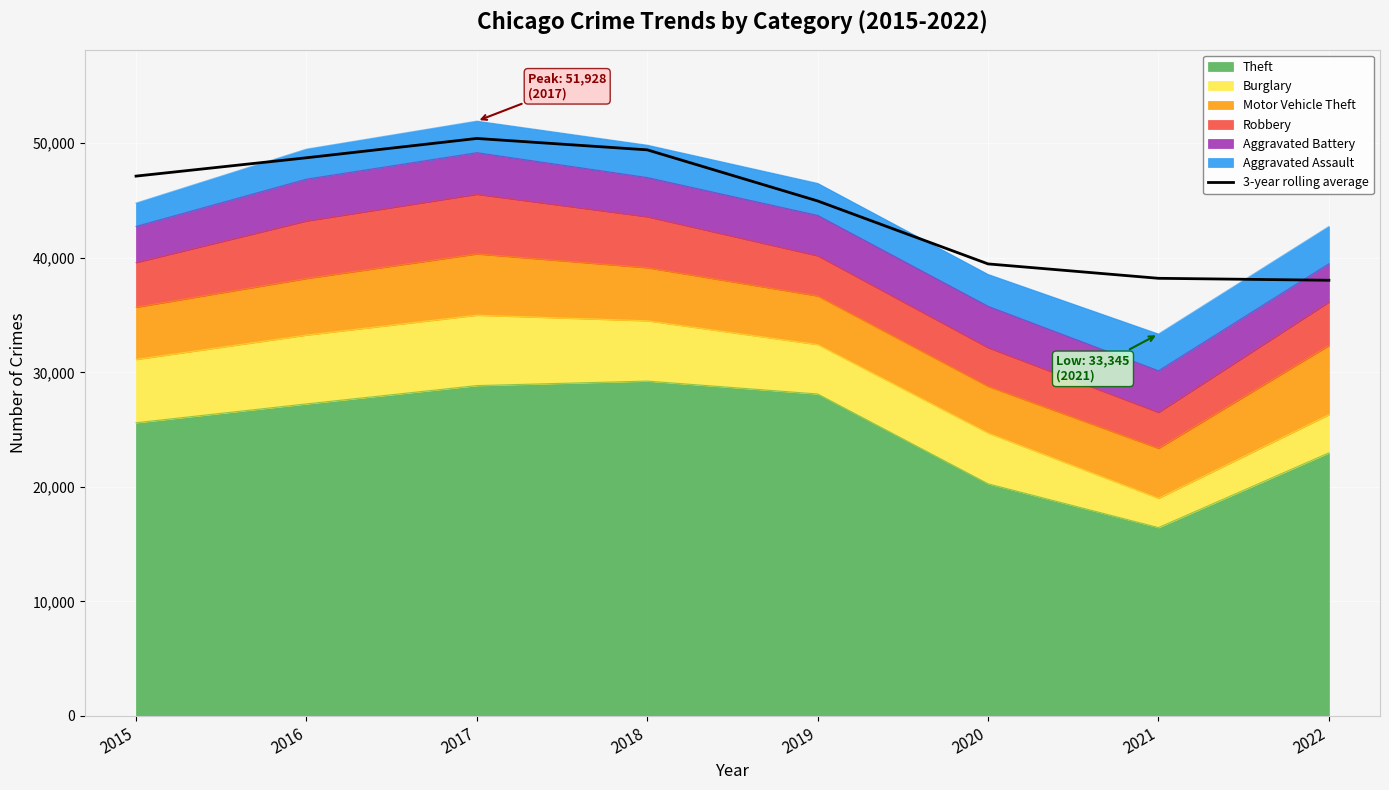

Reading left to right, transcribe all the data shown in this chart.

2015=47126.0	2016=48726.7	2017=50412.7	2018=49417.7	2019=44957.3	2020=39462.3	2021=38205.7	2022=38035.0